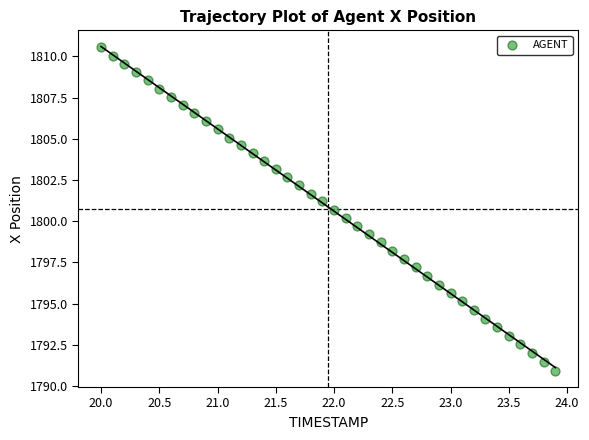

What is the range of X values (max minus min)?

3.9